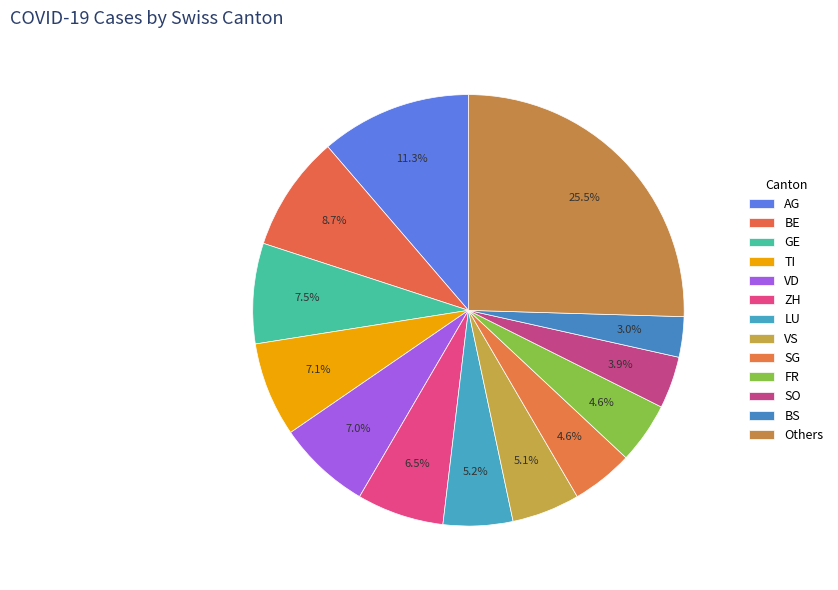

Does ZH represent more than half of the total?

No